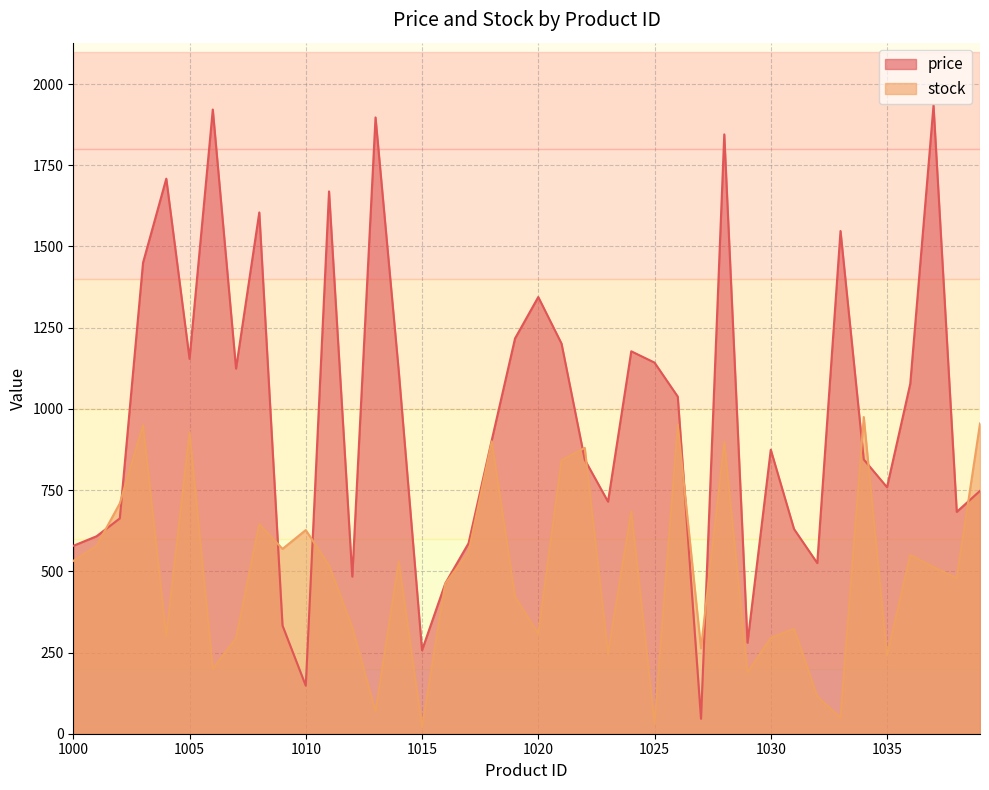

Does the chart display data point markers on the line(s)?

No